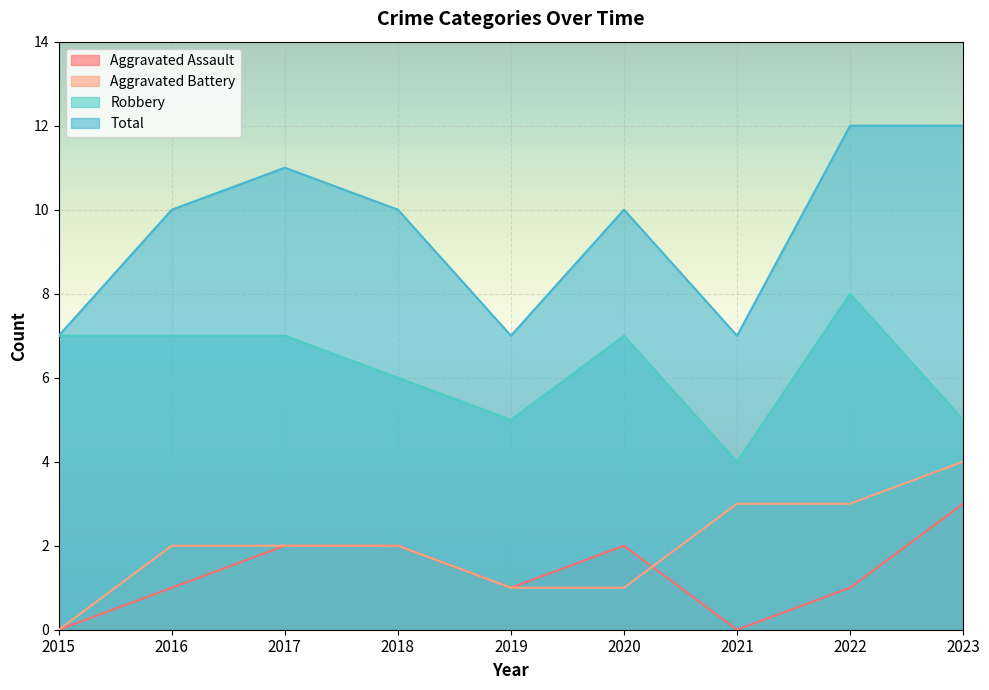

True or false: Aggravated Assault has a value of 1 at 2023.

False